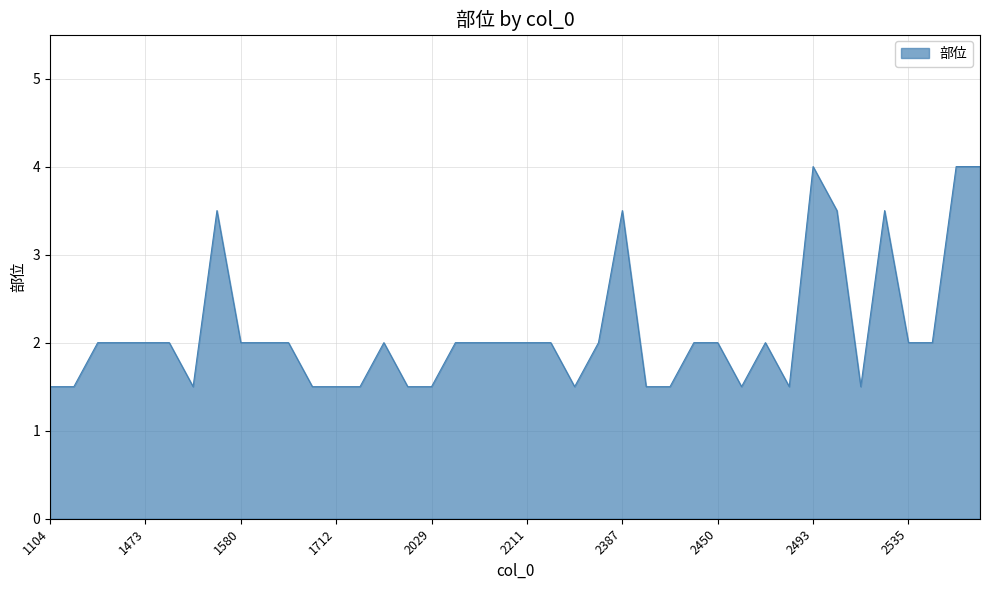

What is the minimum value shown in the chart?

1.5